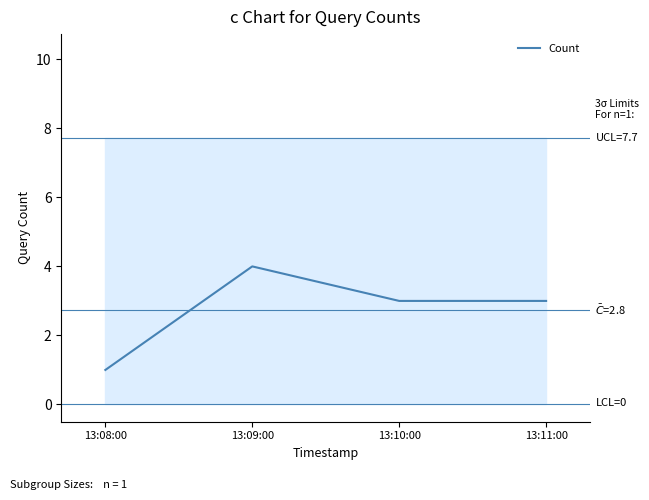

True or false: the data has more than 1 interior local peaks.

False